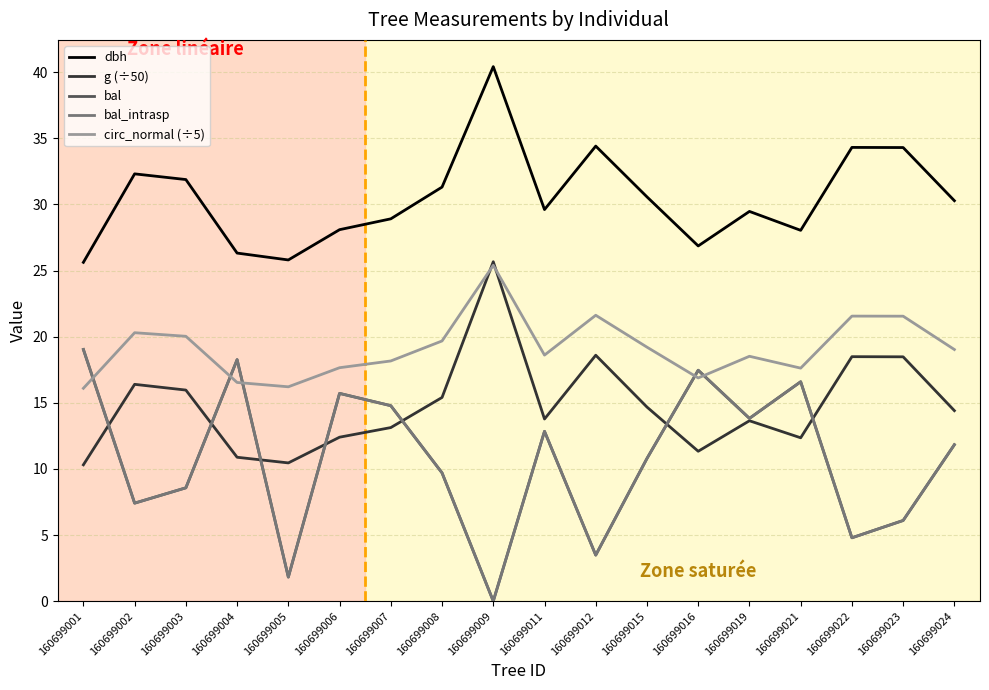

At which label is dbh closest to 33?

160699002